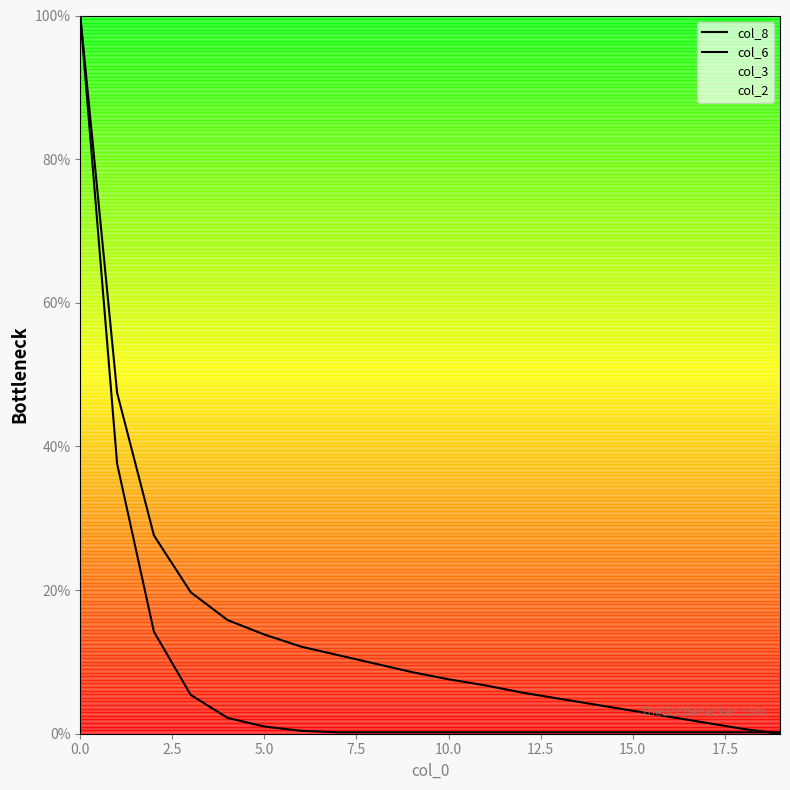

Does the chart have visible grid lines?

No